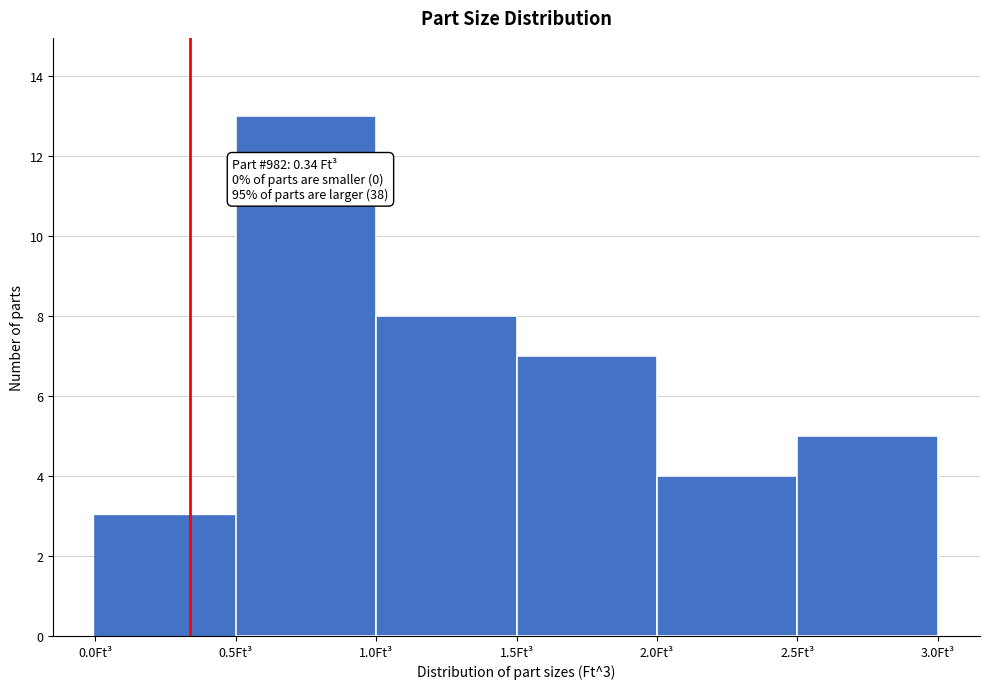

Over which range of the x-axis is the bar tallest?

0.5 to 1.0